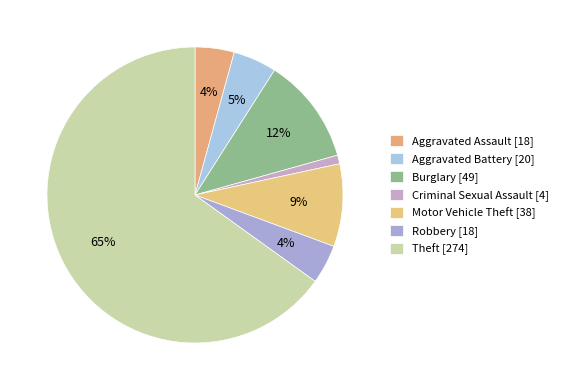

Count the number of slices in the pie.

7